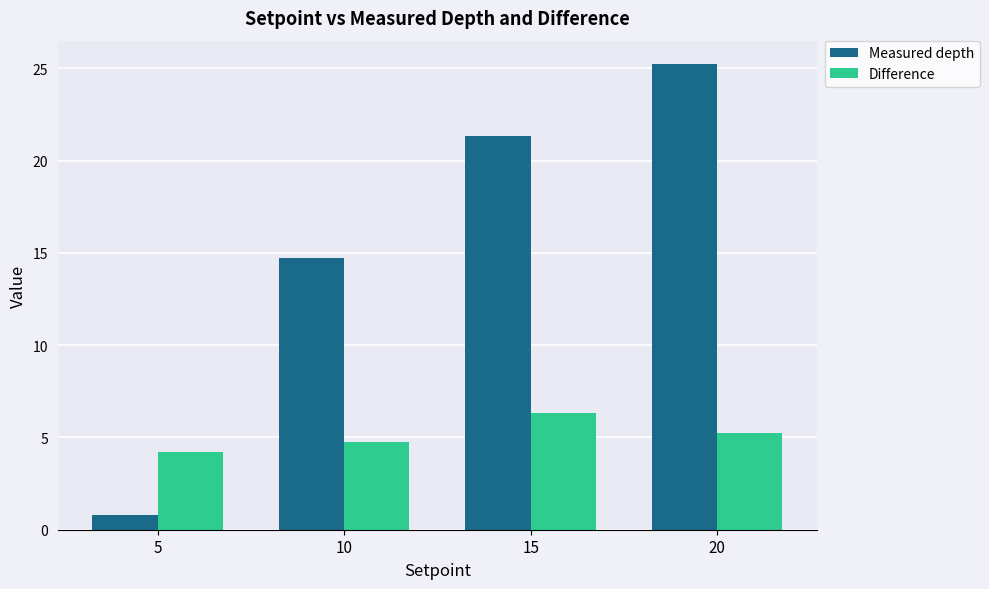

Is it true that Difference equals 6.3 at 15?

True